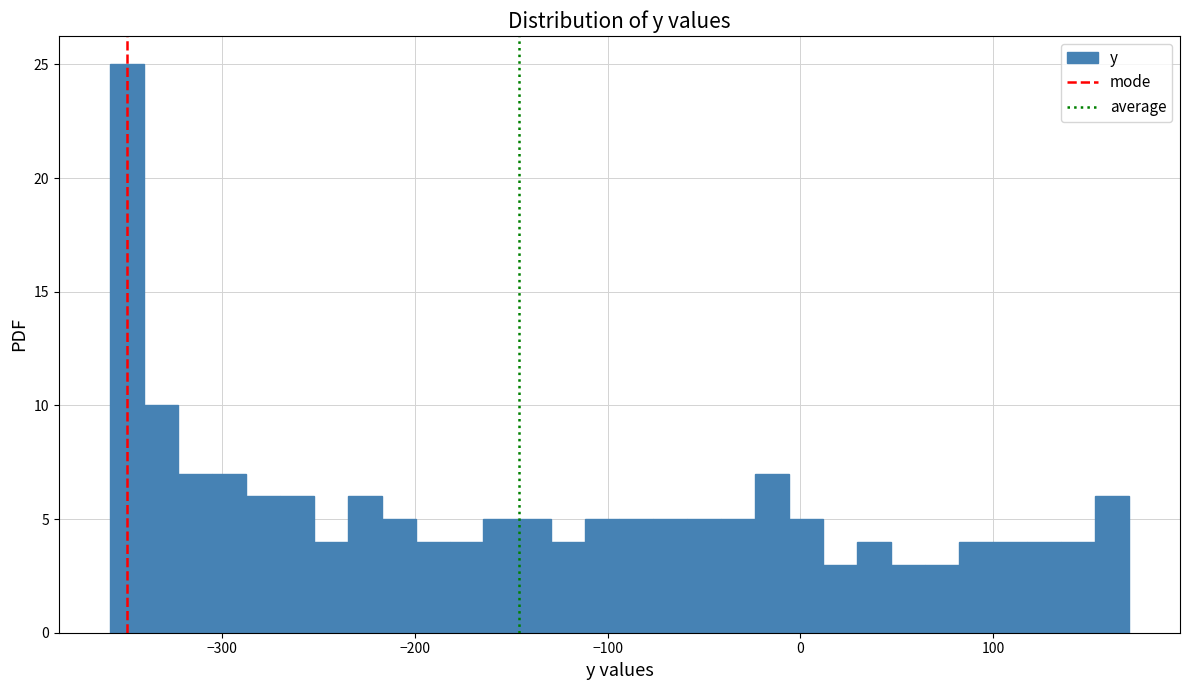

Read against the x-axis, roughly where is the centre of the tallest bar?

-350